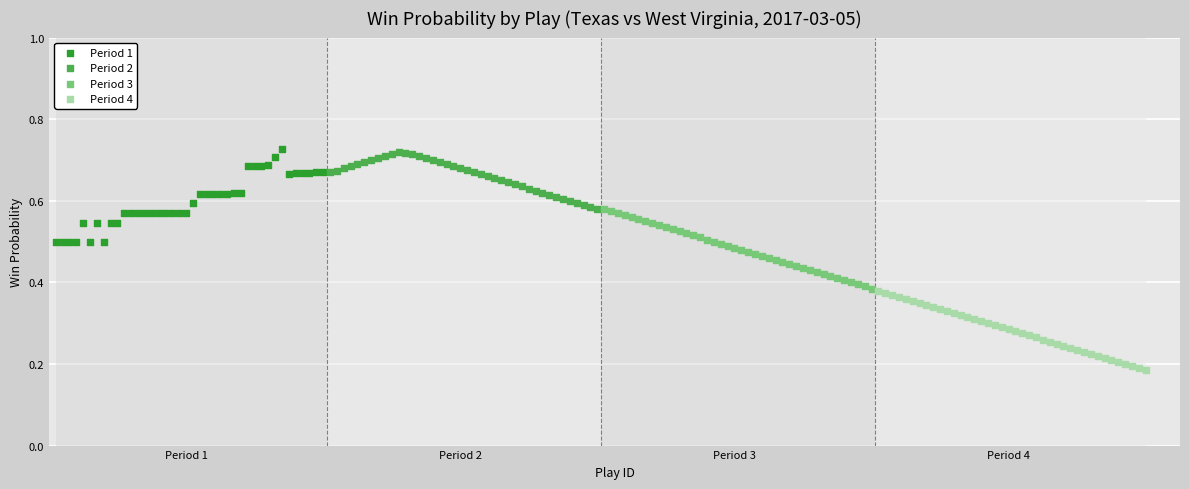

Which series reaches the minimum Y coordinate?

Period 4